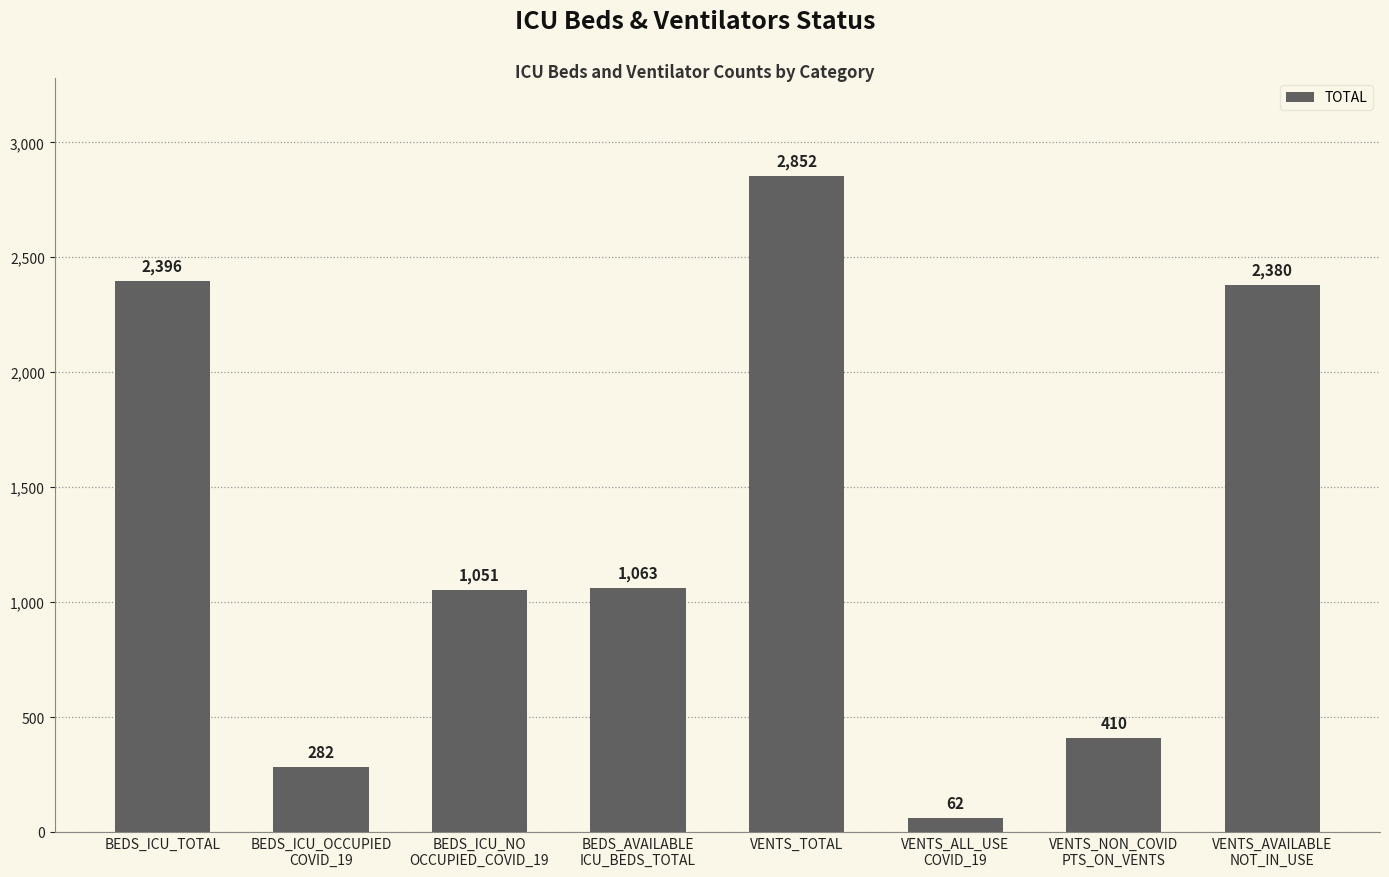

What is the label of the 2nd bar from the left?

BEDS_ICU_OCCUPIED
COVID_19